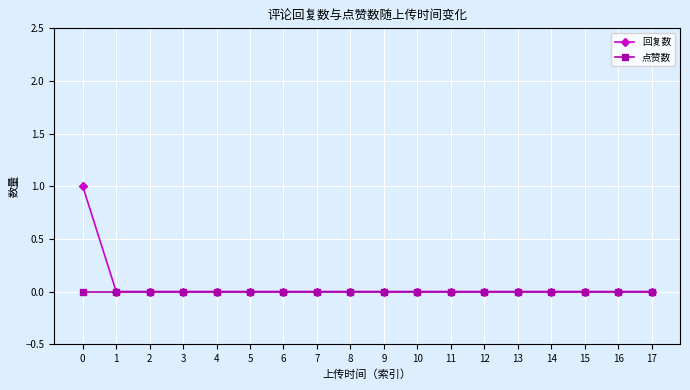

Reading left to right, transcribe all the data shown in this chart.

回复数: 0=1	1=0	2=0	3=0	4=0	5=0	6=0	7=0	8=0	9=0	10=0	11=0	12=0	13=0	14=0	15=0	16=0	17=0
点赞数: 0=0	1=0	2=0	3=0	4=0	5=0	6=0	7=0	8=0	9=0	10=0	11=0	12=0	13=0	14=0	15=0	16=0	17=0